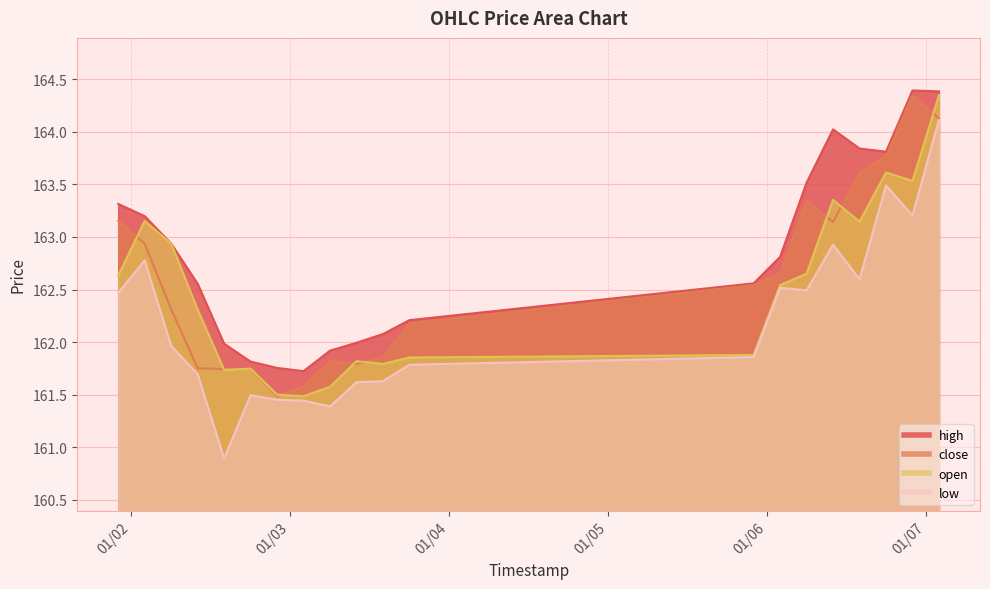

What is the total value across all series at 2025-01-06 06:00?

652.0